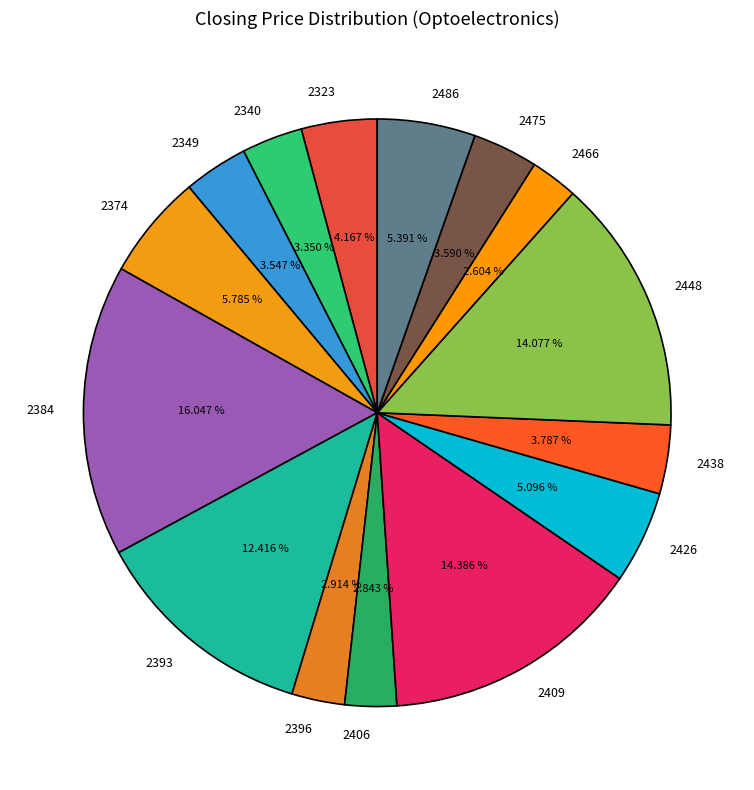

What is the ratio of the value at 2384 to the value at 2438?

4.2